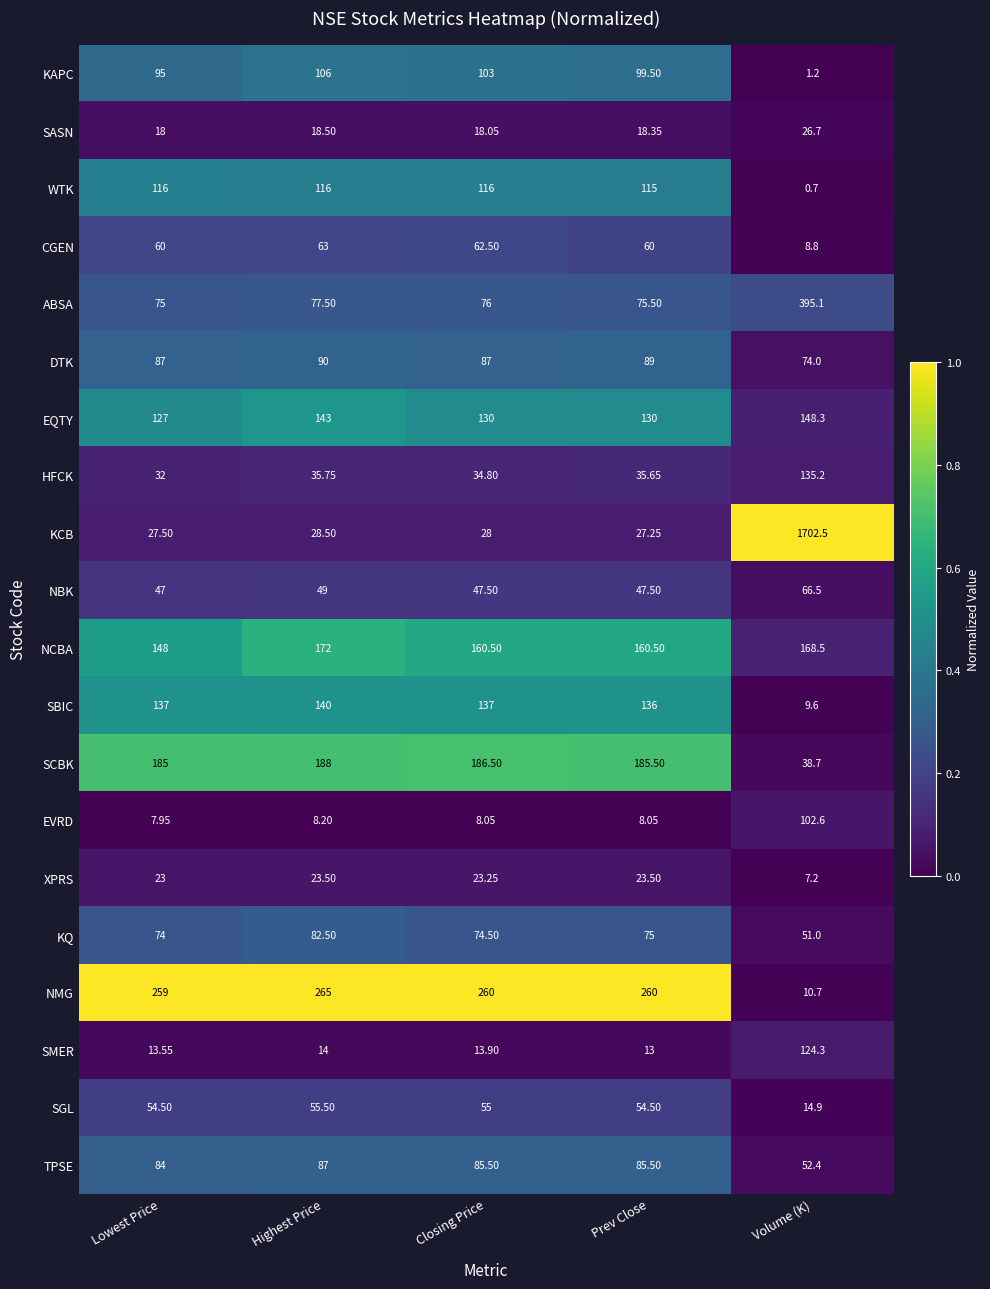

Which series has the largest range (max minus min)?

KCB